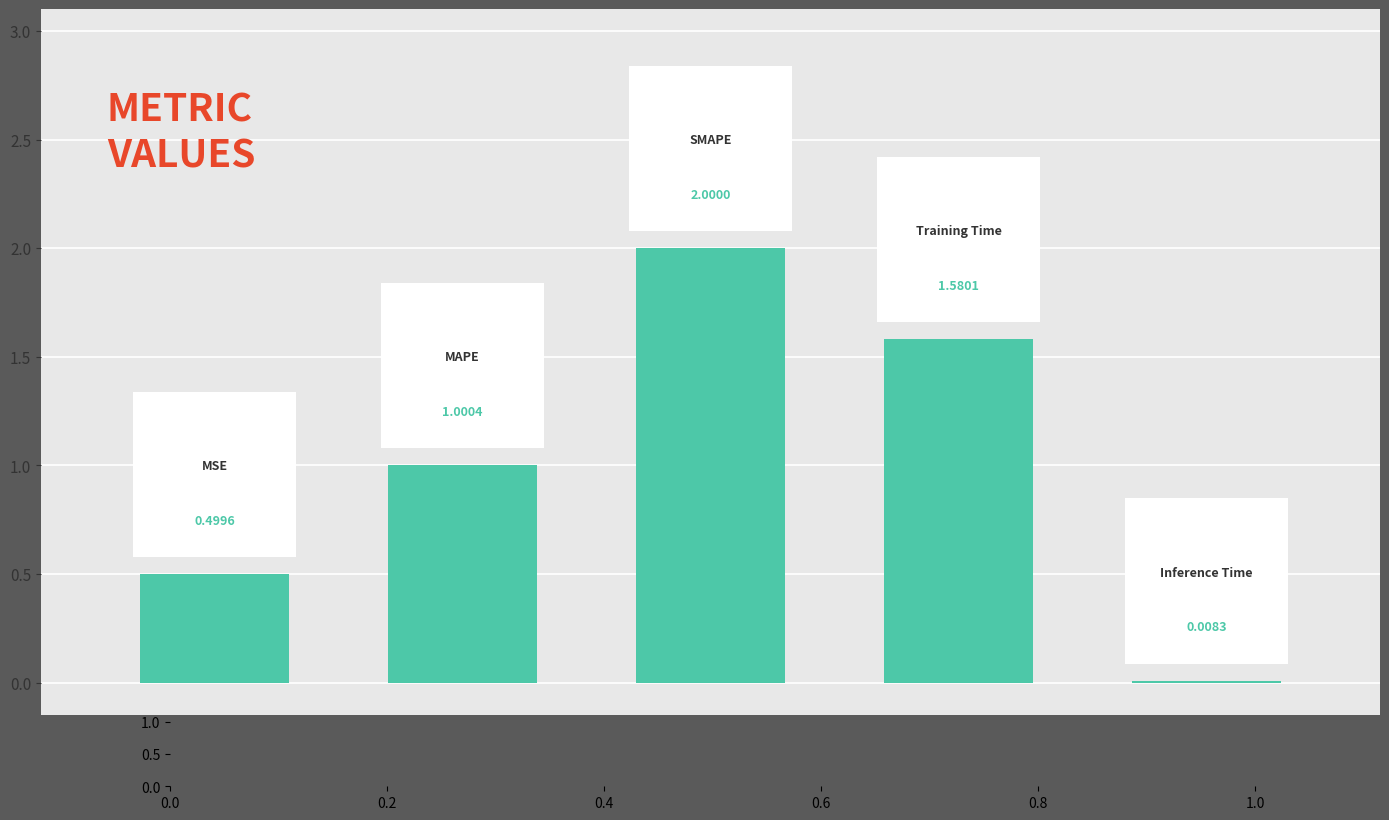

How many distinct data groups are displayed?

1